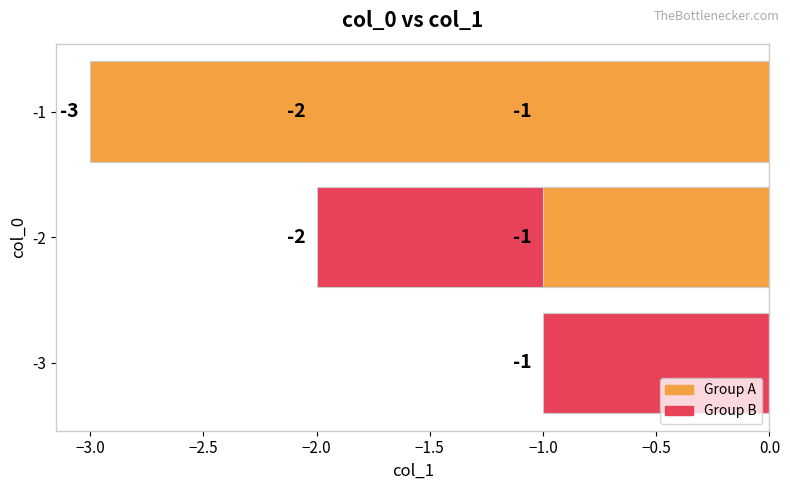

Which has a higher value, −2.0 or −3.0?

−2.0